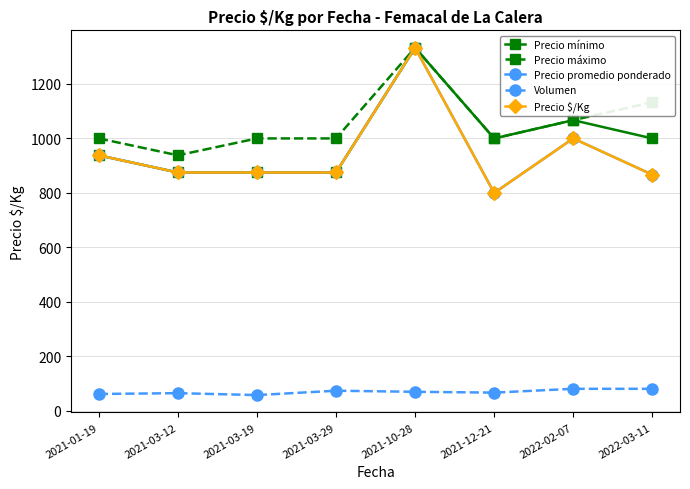

How many lines are shown in the chart?

5